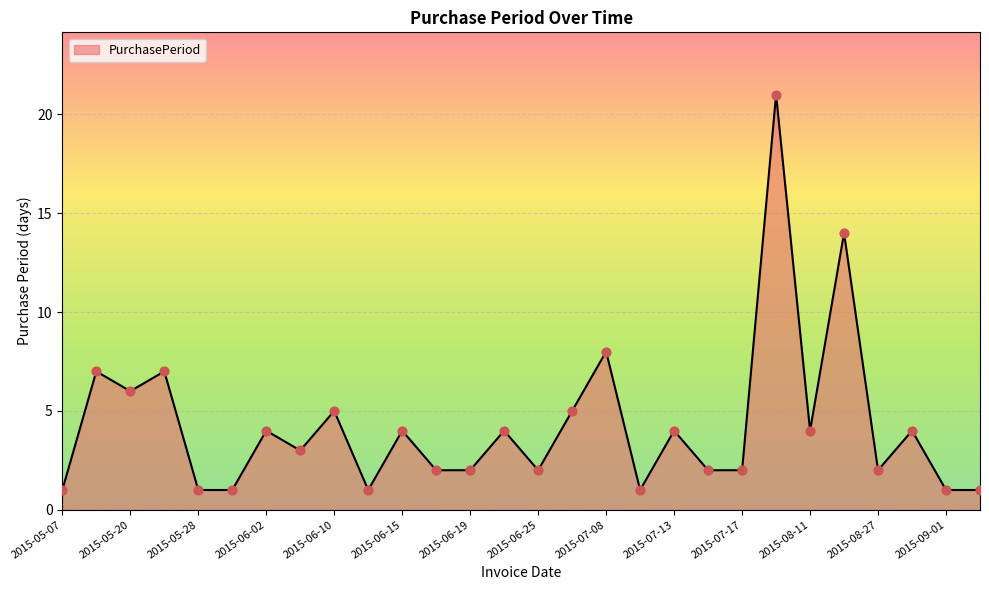

What is the greatest value displayed?

21